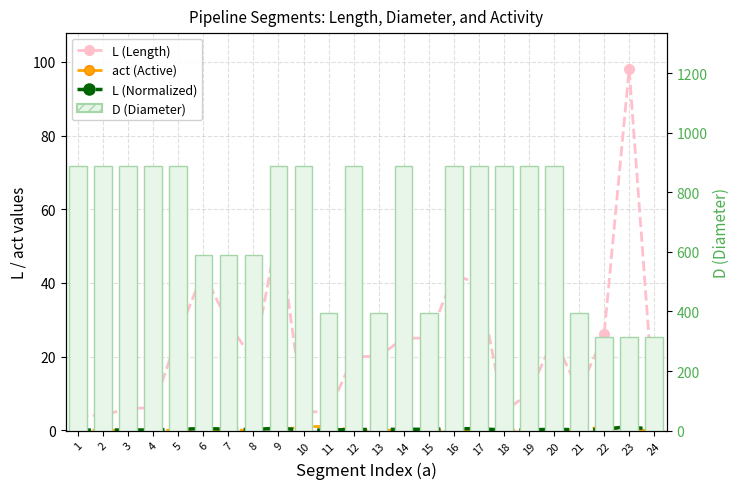

Rank the series at 1 from lowest to highest value.

act (Active), L (Normalized), L (Length), D (Diameter)